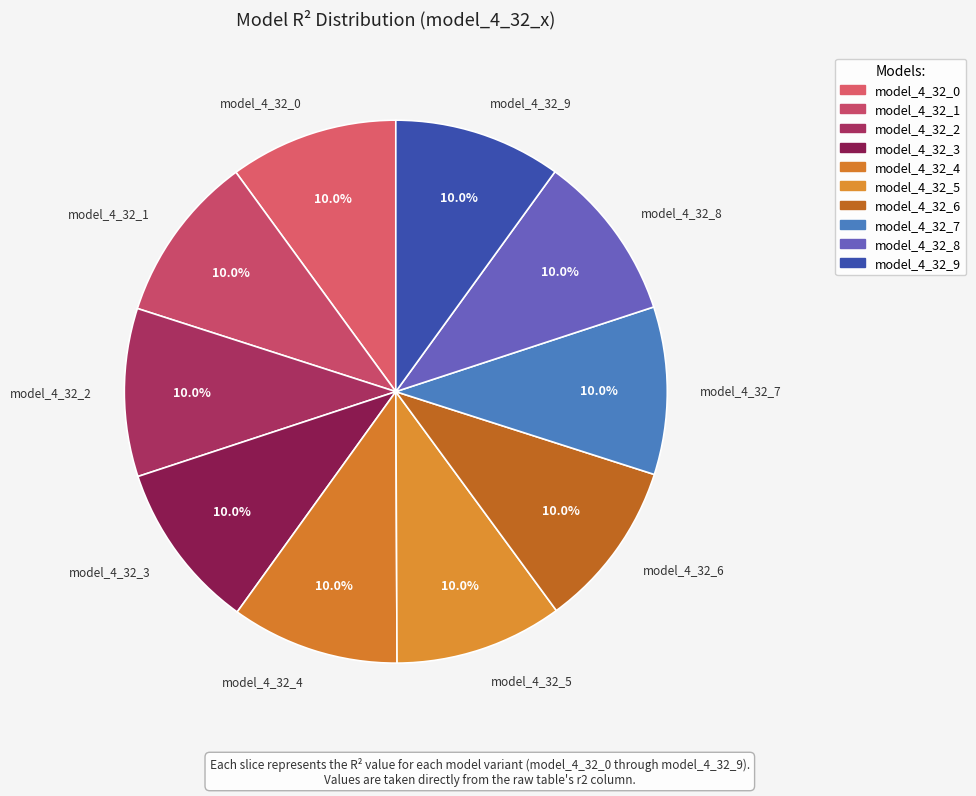

Which has a higher value, model_4_32_7 or model_4_32_1?

model_4_32_1